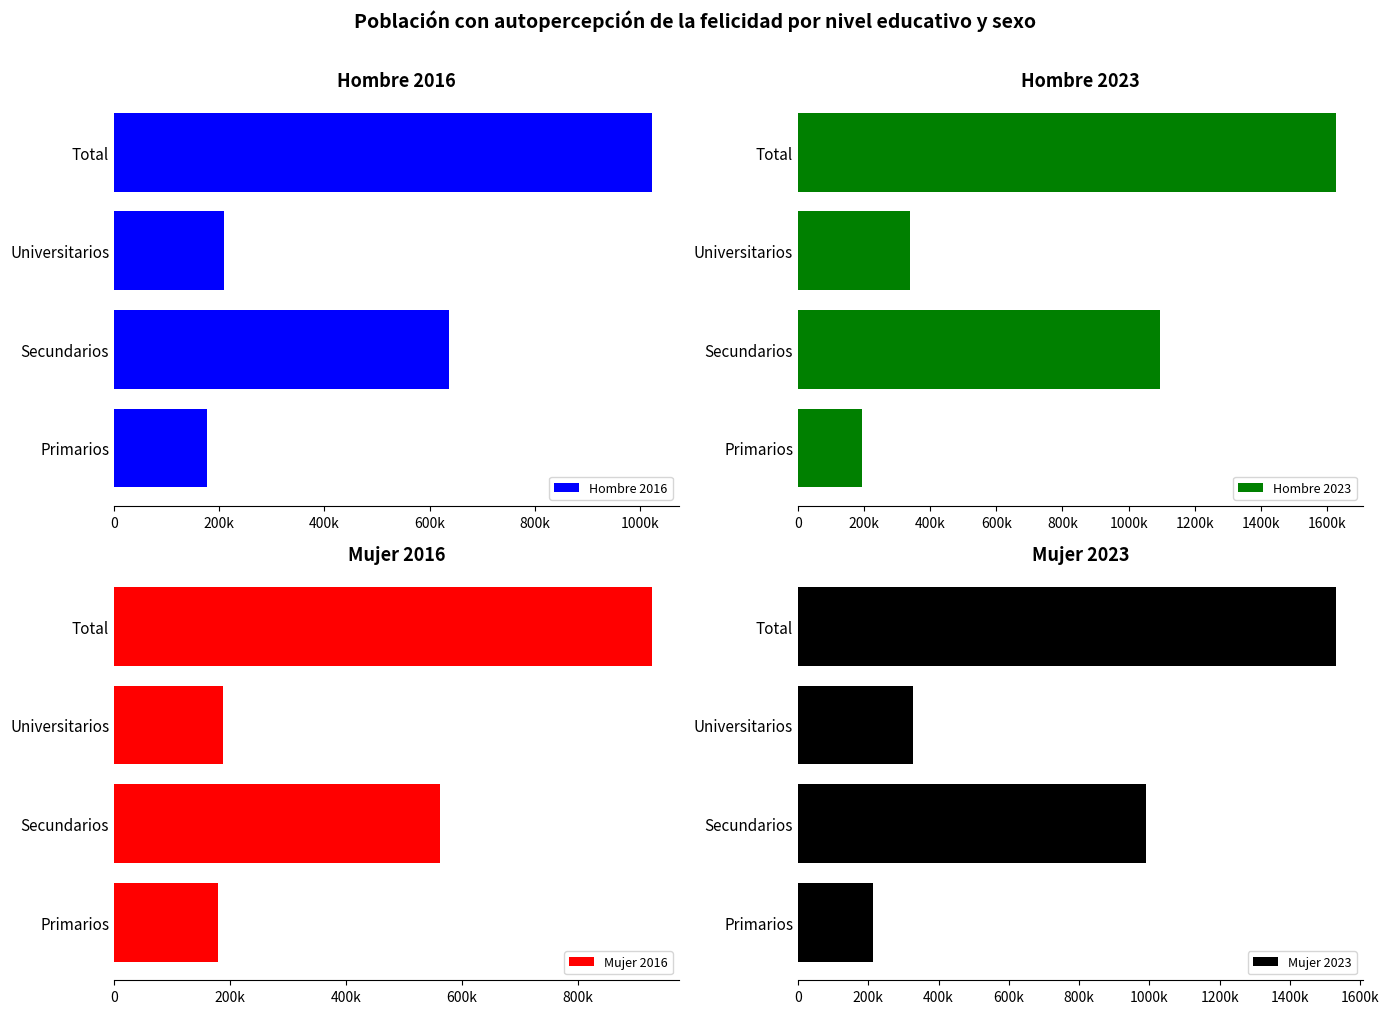

Is the value of Mujer 2023 at Total greater than the value of Hombre 2016 at Total?

Yes